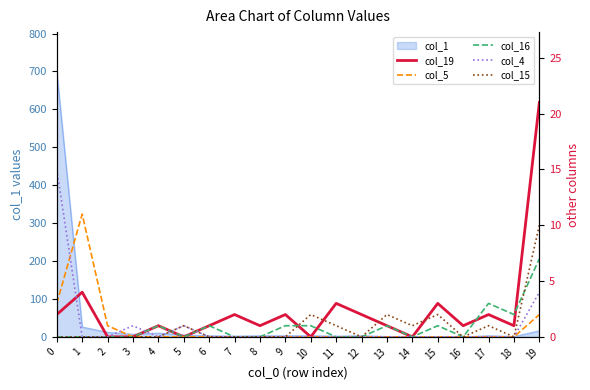

After their last crossing, which series has the higher values: col_15 or col_16?

col_15